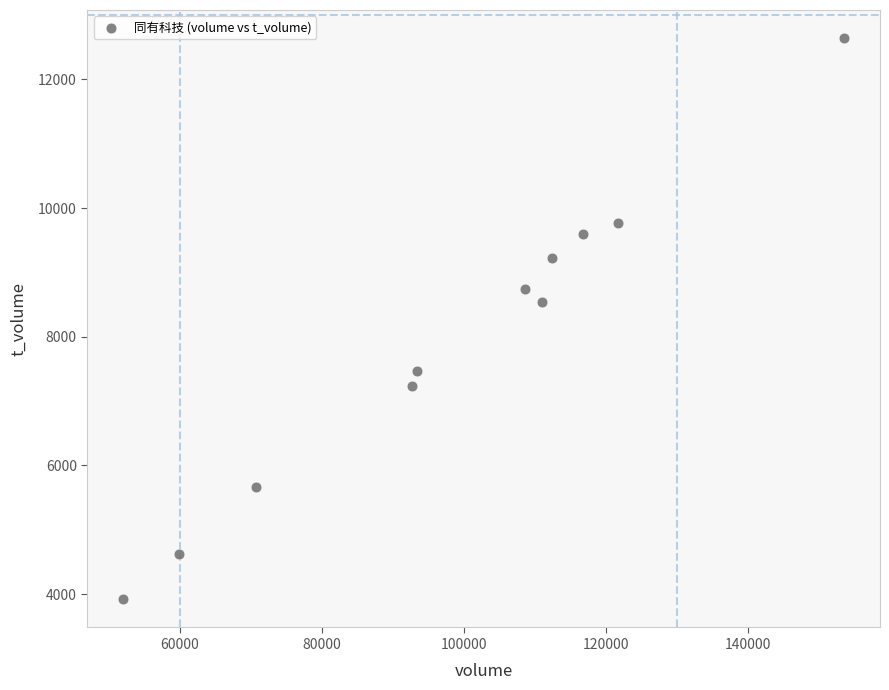

What is the average Y value?

7949